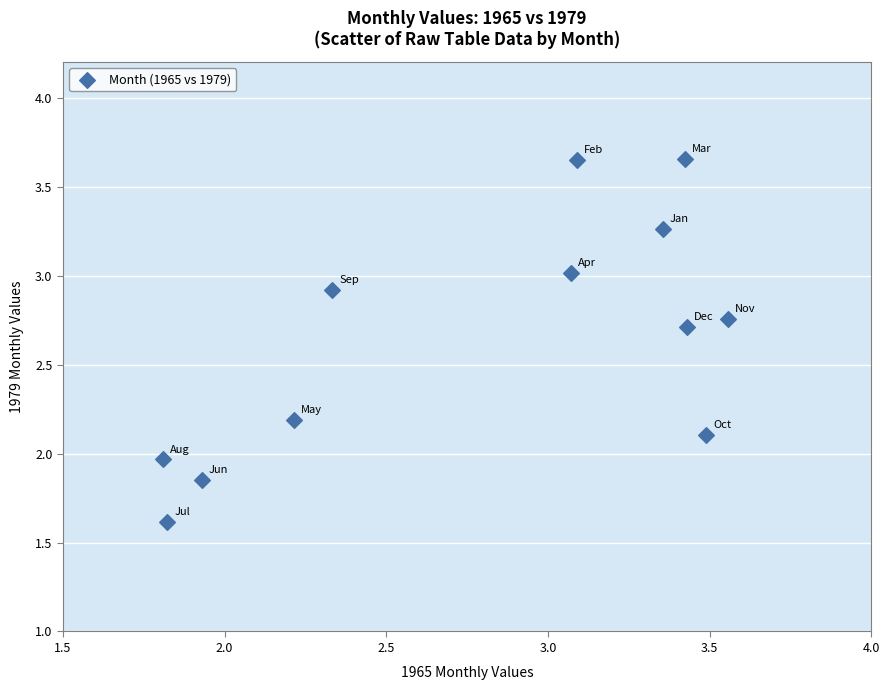

What is the average Y value?

2.6